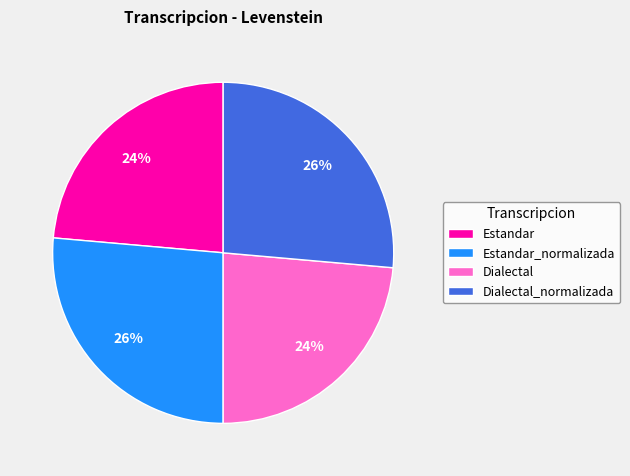

Is Dialectal the majority of the pie?

No